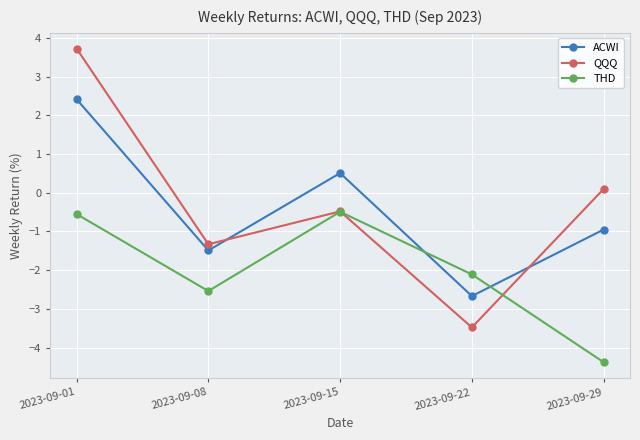

Is the value of THD at 2023-09-22 greater than the value of QQQ at 2023-09-08?

No